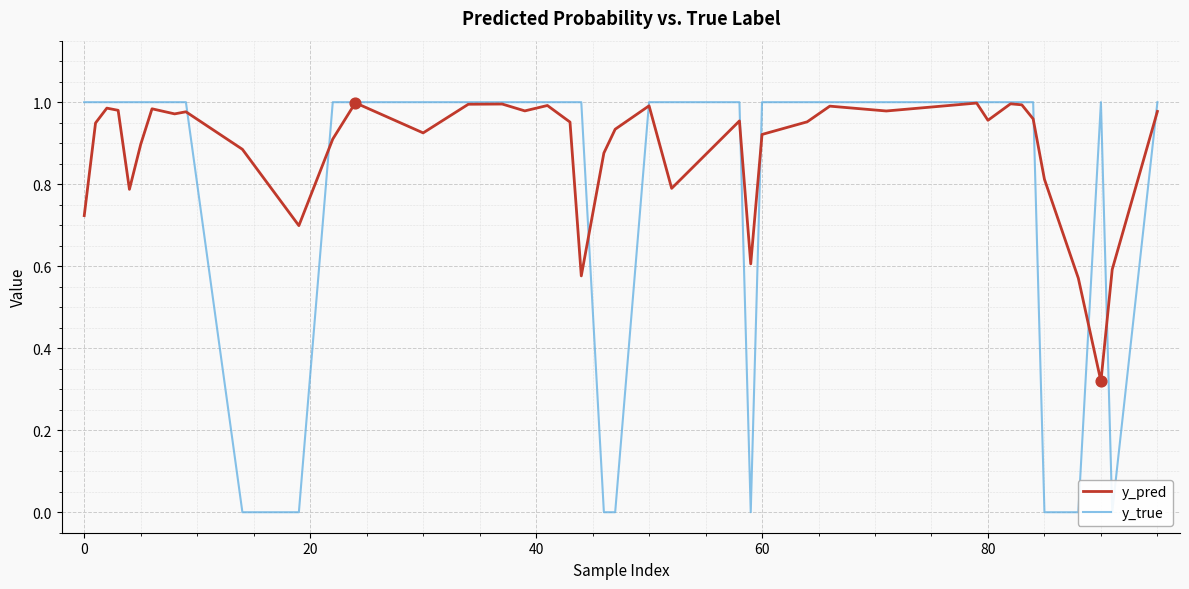

Is the value of y_pred at 23 greater than the value of y_true at 9?

Yes